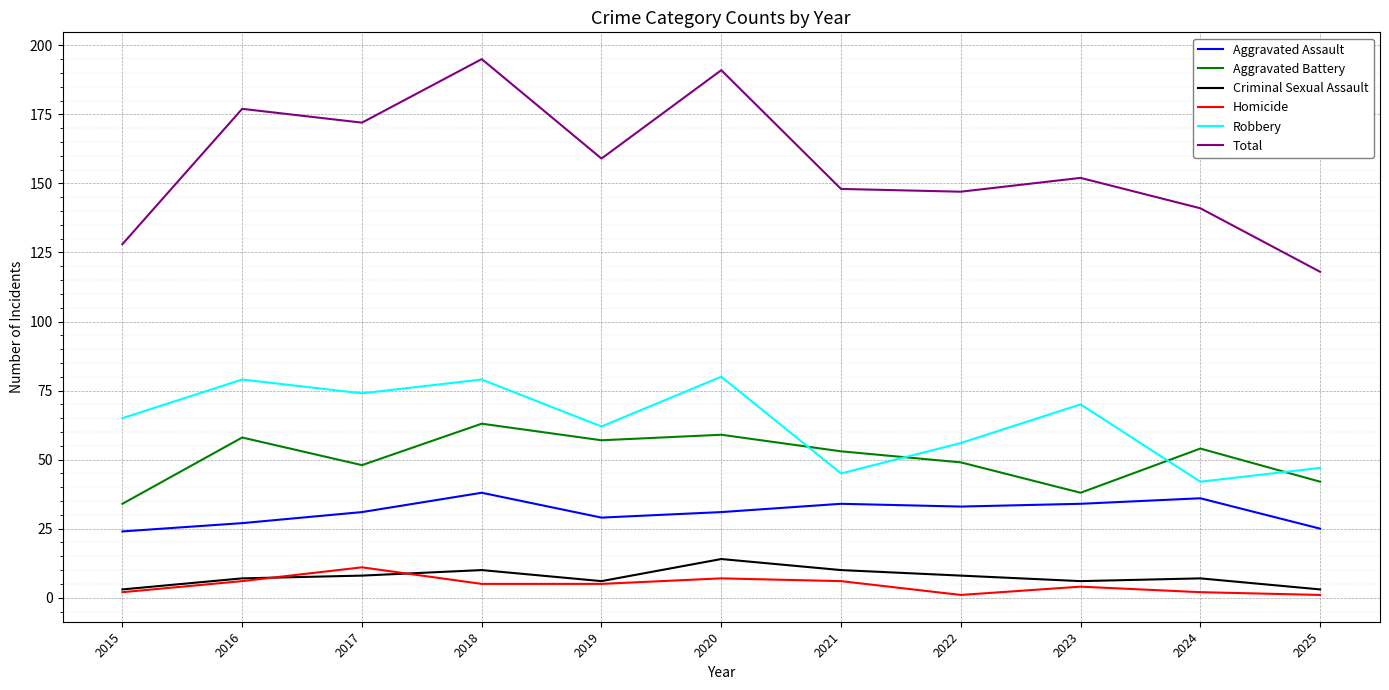

What are all the series names shown in the legend?

Aggravated Assault, Aggravated Battery, Criminal Sexual Assault, Homicide, Robbery, Total